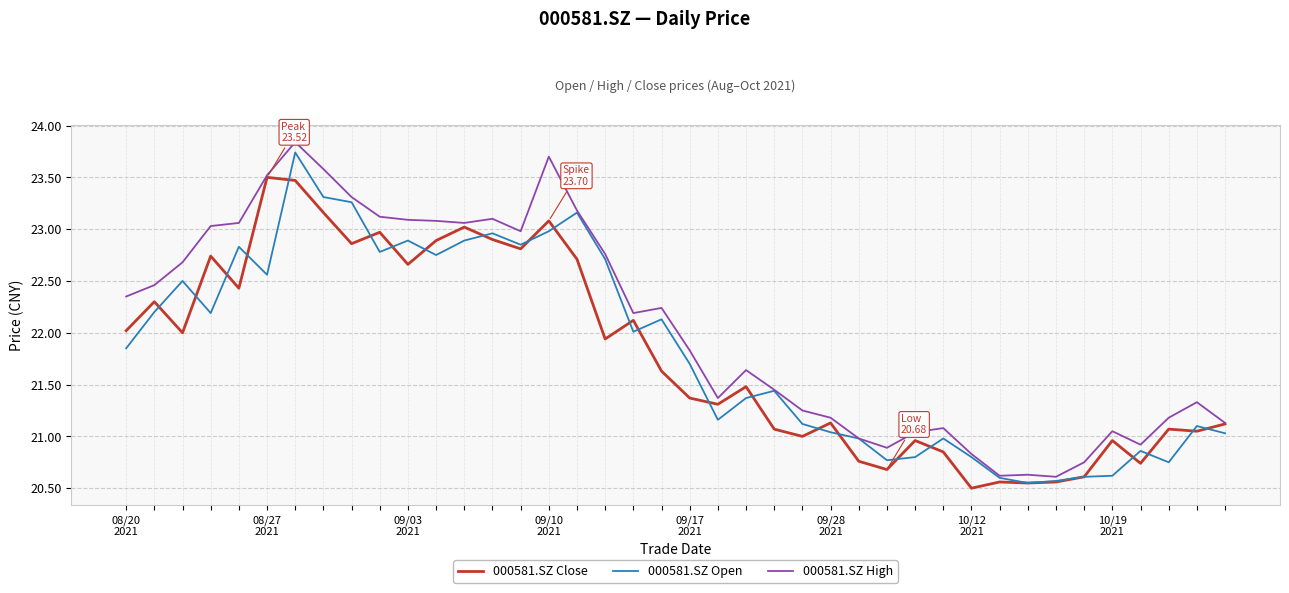

What is the smallest value displayed?

20.5